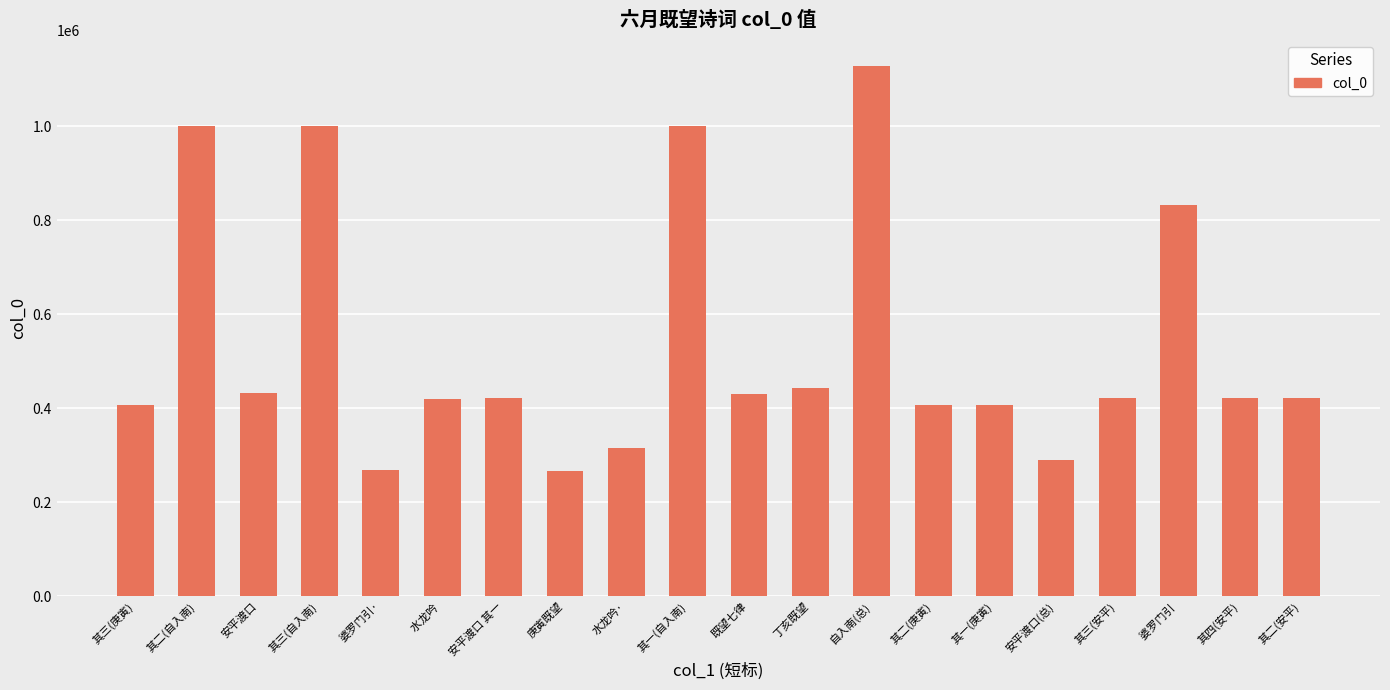

Are the bars horizontal?

No